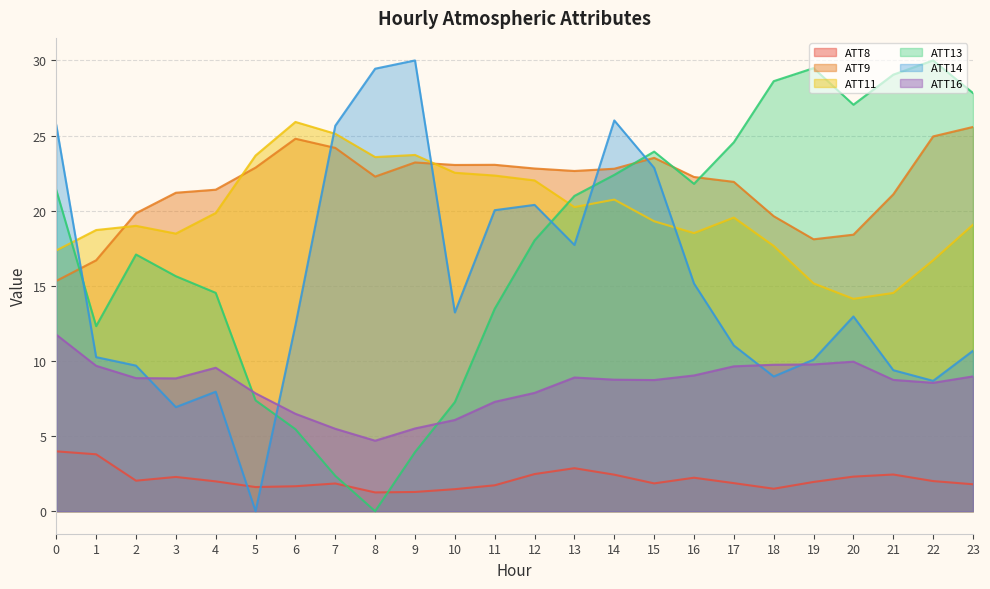

Reading left to right, what are all the values shown in this chart?

ATT8: 4.0	3.8	2.0	2.3	2.0	1.6	1.7	1.8	1.2	1.3	1.5	1.7	2.5	2.9	2.4	1.9	2.2	1.9	1.5	1.9	2.3	2.4	2.0	1.8
ATT9: 15.3	16.7	19.8	21.2	21.4	22.9	24.8	24.2	22.3	23.2	23.0	23.1	22.8	22.6	22.8	23.5	22.2	21.9	19.6	18.1	18.4	21.1	24.9	25.6
ATT11: 17.4	18.7	19.0	18.5	19.8	23.7	25.9	25.1	23.6	23.7	22.5	22.3	22.0	20.2	20.7	19.3	18.5	19.5	17.7	15.2	14.1	14.5	16.7	19.1
ATT13: 21.4	12.3	17.1	15.6	14.5	7.4	5.5	2.4	0.0	3.9	7.3	13.5	18.0	21.0	22.4	23.9	21.8	24.6	28.6	29.5	27.1	29.1	30.0	27.8
ATT14: 25.7	10.3	9.7	6.9	8.0	0.0	12.4	25.7	29.4	30.0	13.2	20.0	20.4	17.7	26.0	22.9	15.2	11.0	9.0	10.1	13.0	9.4	8.7	10.7
ATT16: 11.7	9.7	8.9	8.8	9.5	7.8	6.5	5.5	4.7	5.5	6.1	7.3	7.9	8.9	8.8	8.7	9.0	9.6	9.7	9.8	10.0	8.7	8.5	9.0